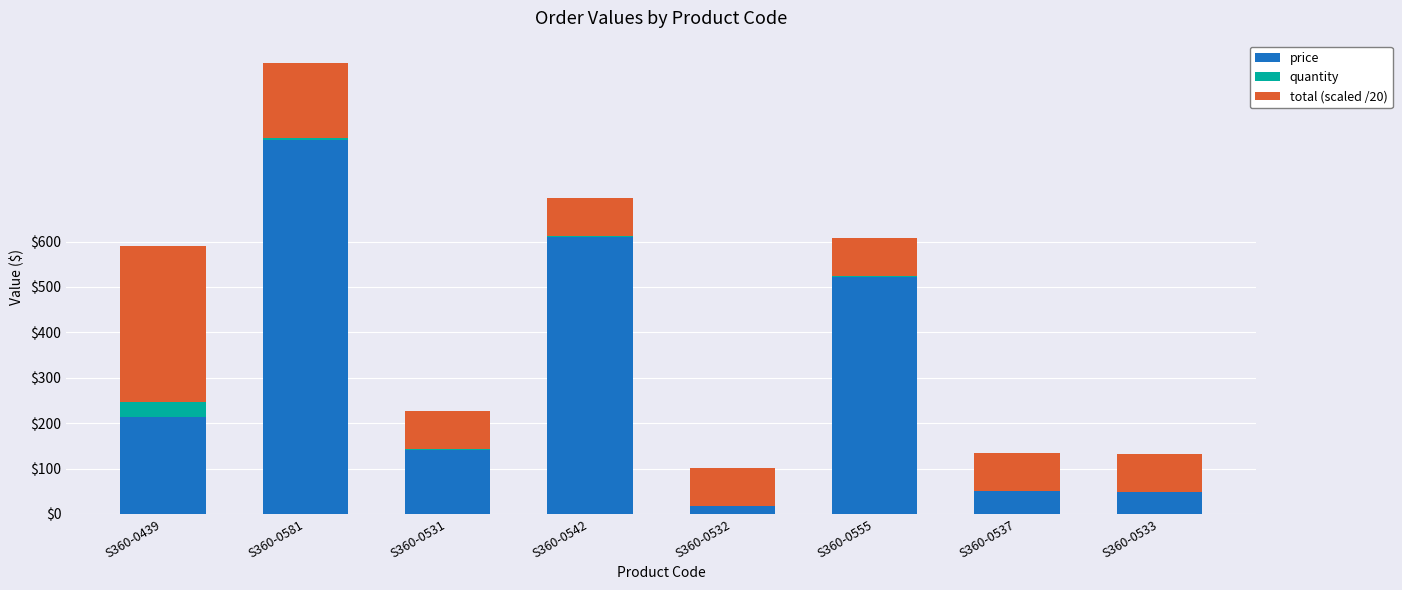

What is the highest value of the price series?

823.9